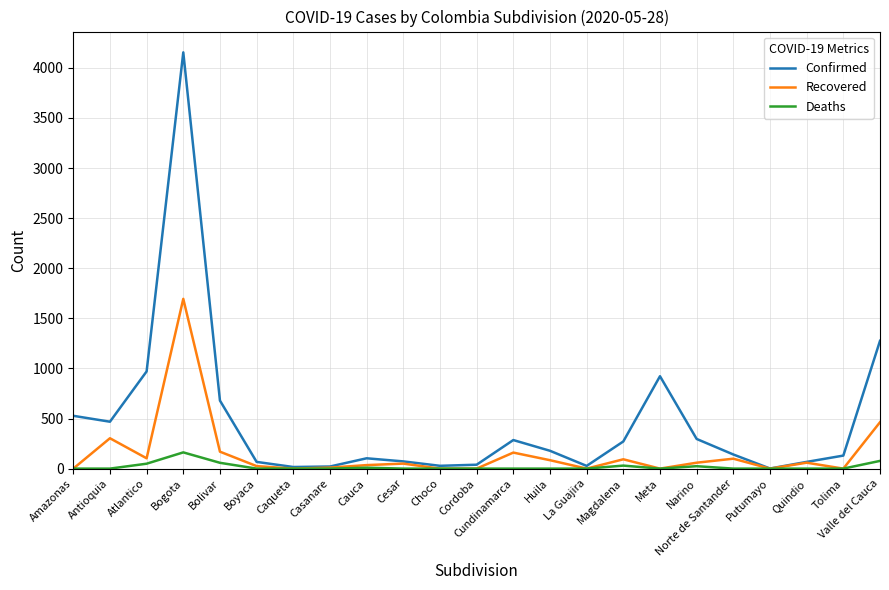

Is the value of Deaths at Cesar greater than the value of Confirmed at Magdalena?

No